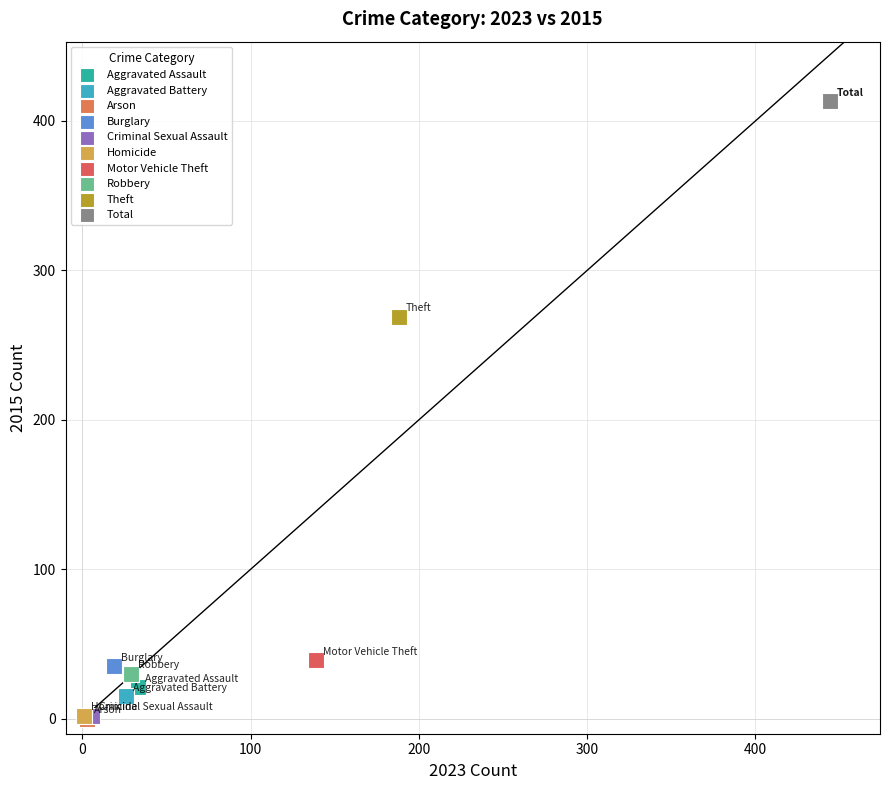

What are all the series names shown in the legend?

Aggravated Assault, Aggravated Battery, Arson, Burglary, Criminal Sexual Assault, Homicide, Motor Vehicle Theft, Robbery, Theft, Total